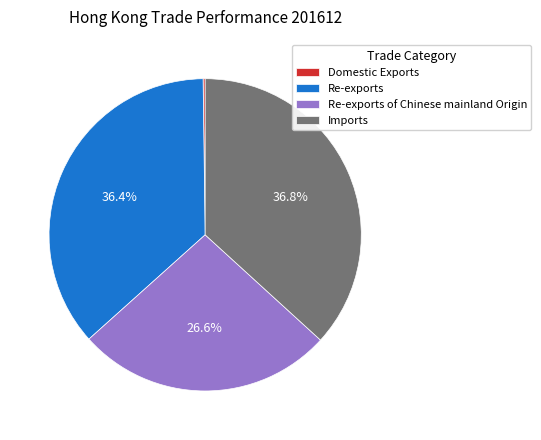

What is the ratio of the value at Re-exports of Chinese mainland Origin to the value at Re-exports?

0.7